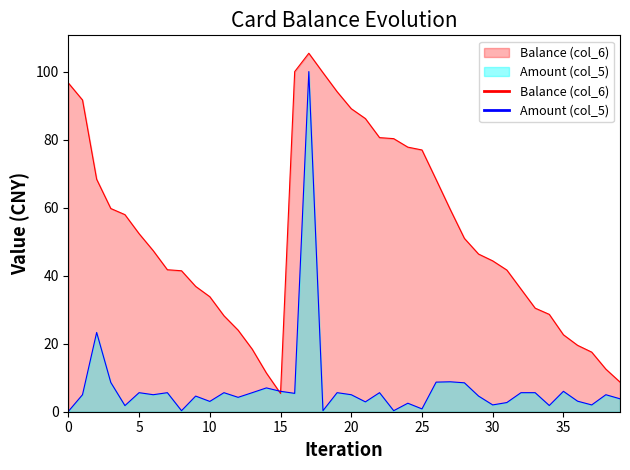

Read the Balance (col_6) value at 34.

28.6